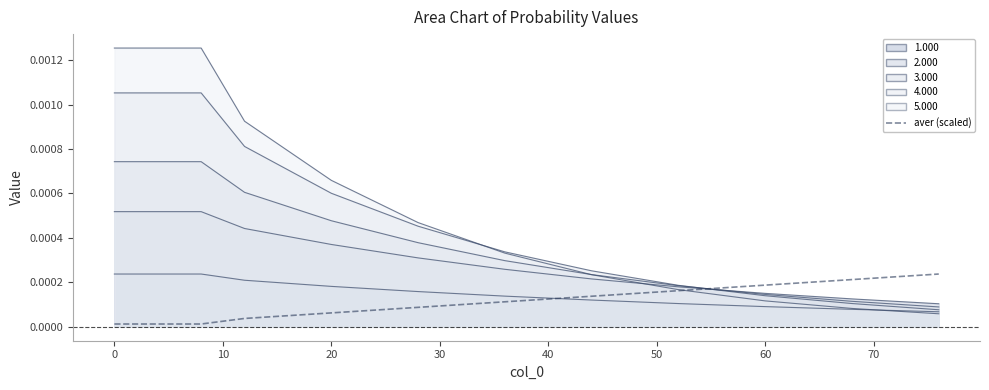

The value at 20 is 0.0. True or false?

True